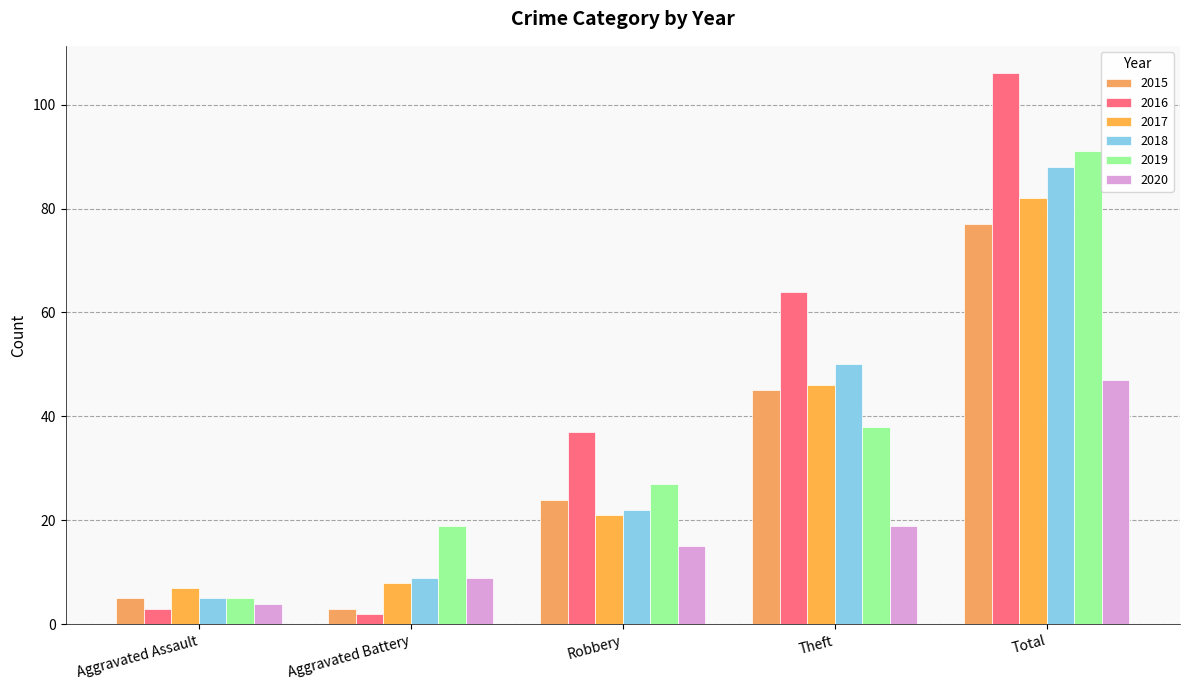

What is the average value of the 2020 series?

19